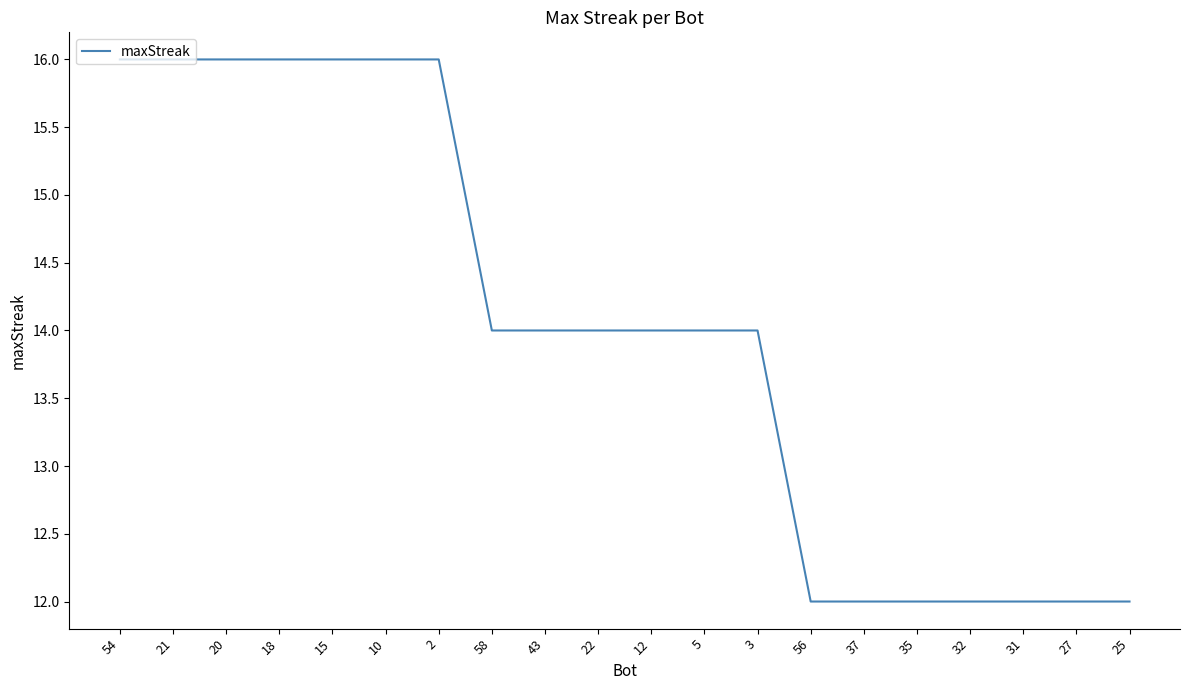

Read the value at 31.

12